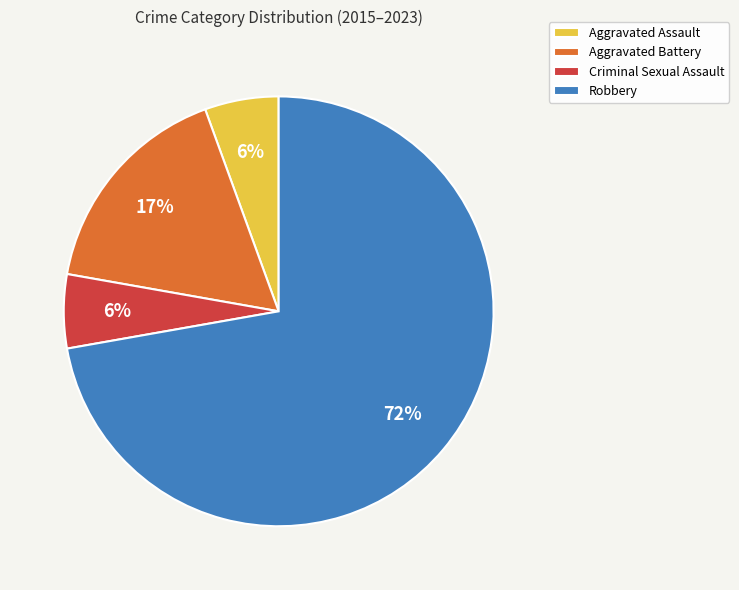

Is the sum of Aggravated Assault and Criminal Sexual Assault greater than half?

No